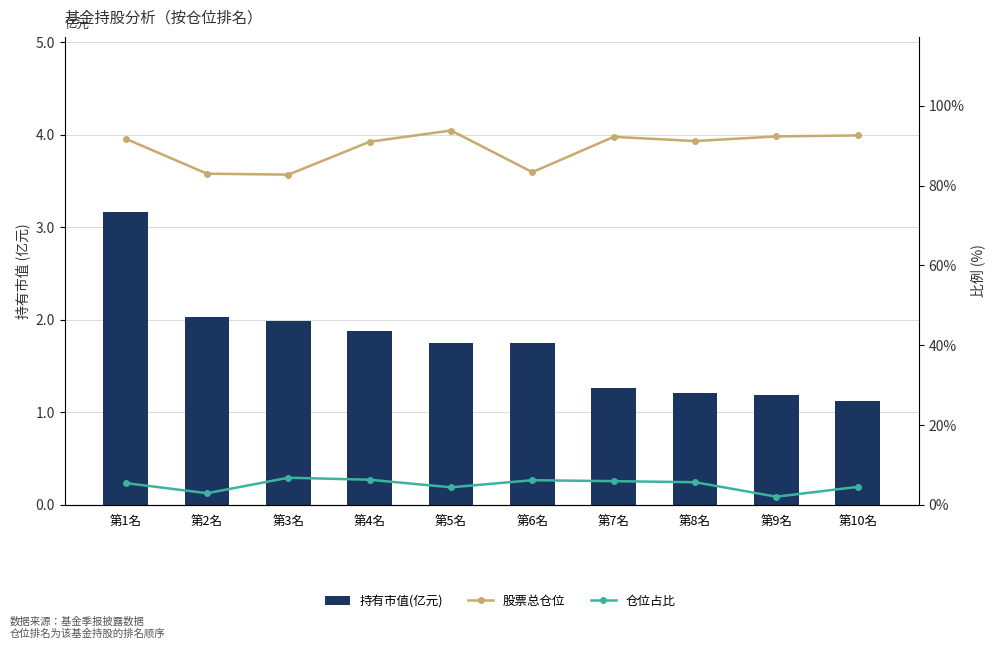

Reading left to right, list all the values displayed in this chart.

持有市值(亿元): 3.2	2.0	2.0	1.9	1.7	1.7	1.3	1.2	1.2	1.1
股票总仓位: 91.7	83.0	82.8	91.0	93.8	83.4	92.2	91.2	92.3	92.6
仓位占比: 5.5	3.0	6.8	6.3	4.4	6.2	6.0	5.7	2.1	4.5